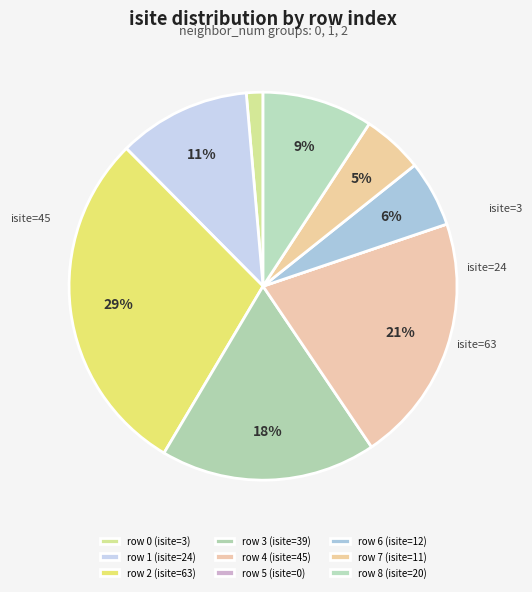

How many slices are in this pie chart?

9